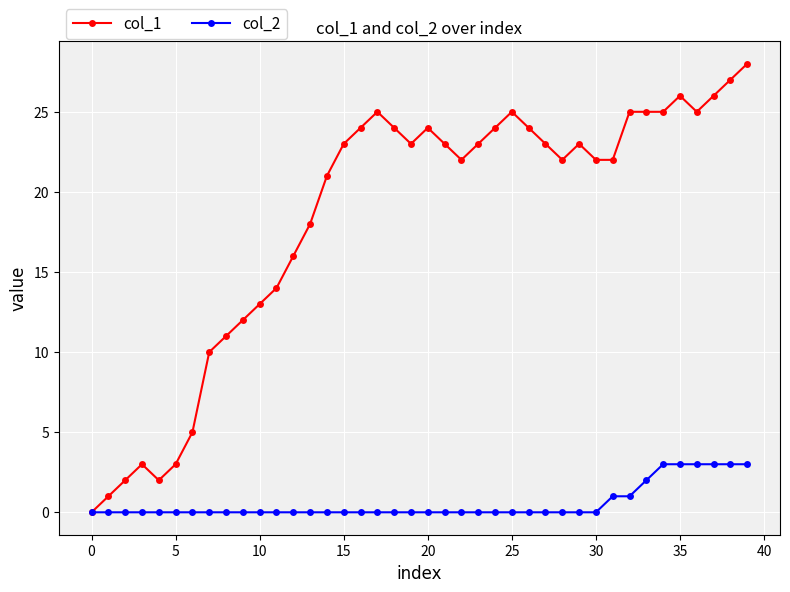

Which series has the largest range (max minus min)?

col_1